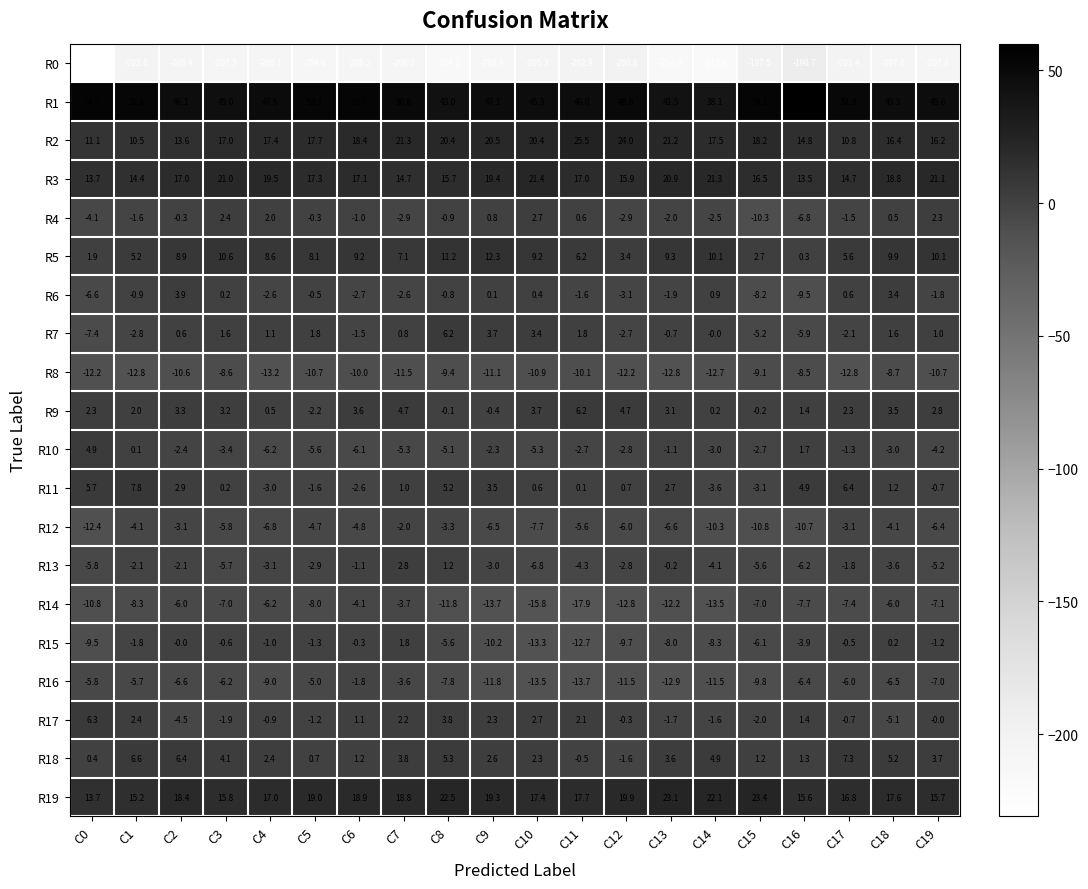

What is the minimum value for R2?

10.5